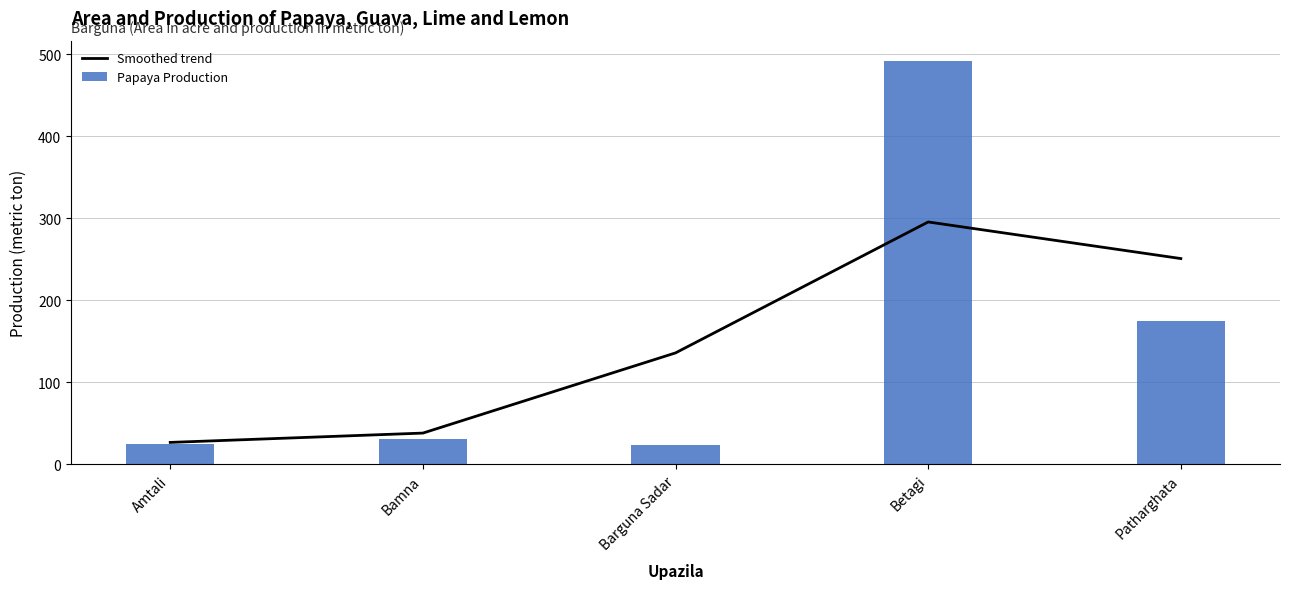

At which category does the chart reach its minimum across all series?

Barguna Sadar